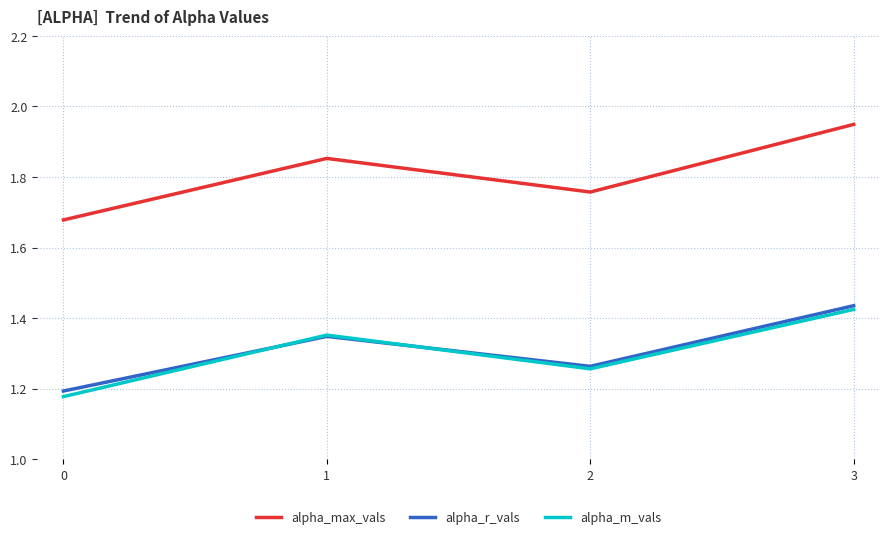

What are all the series names shown in the legend?

alpha_max_vals, alpha_r_vals, alpha_m_vals